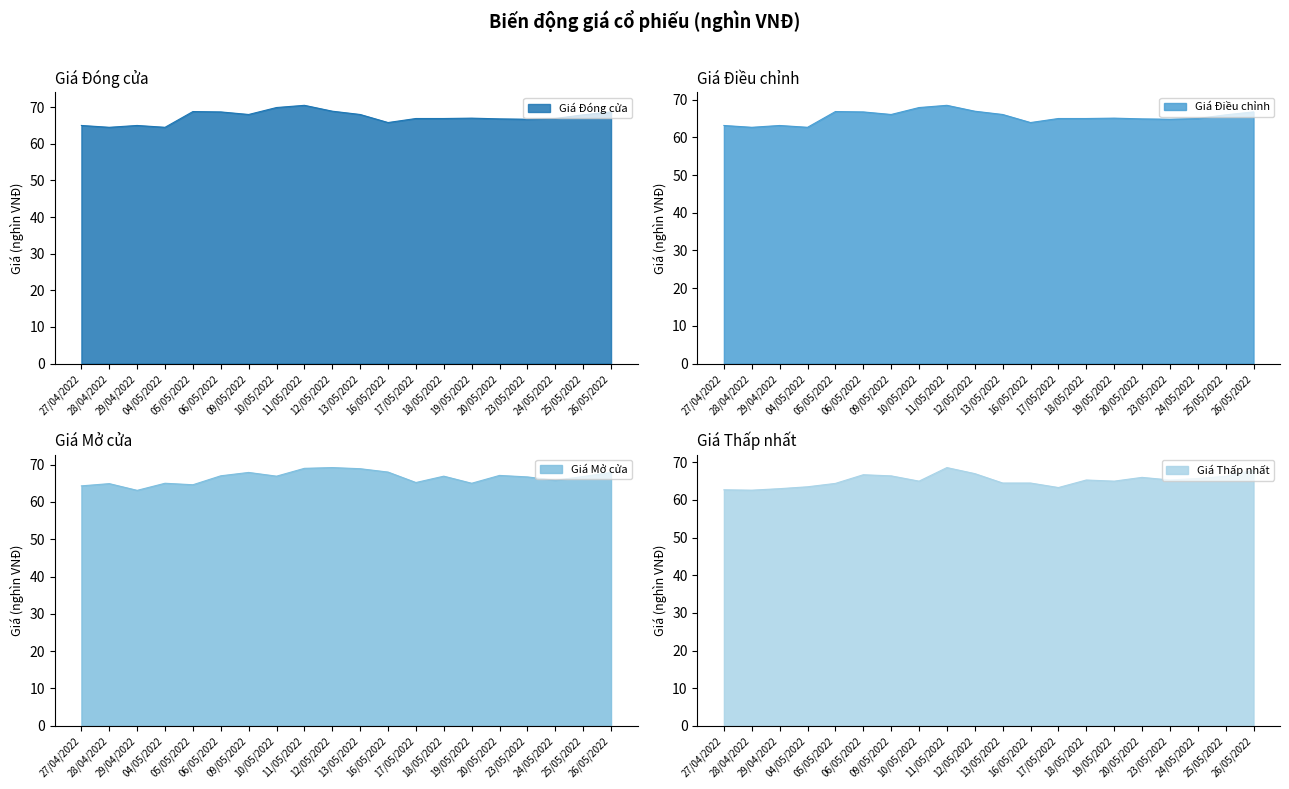

Is it true that Giá Điều chỉnh equals 113.6 at 20/05/2022?

False